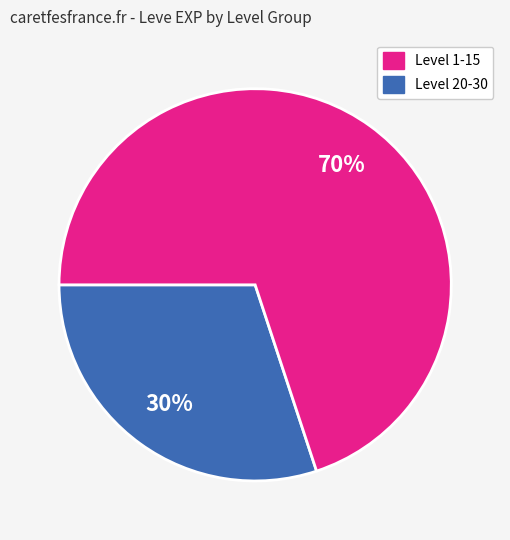

Rank the categories by value from highest to lowest.

Level 20-30, Level 1-15